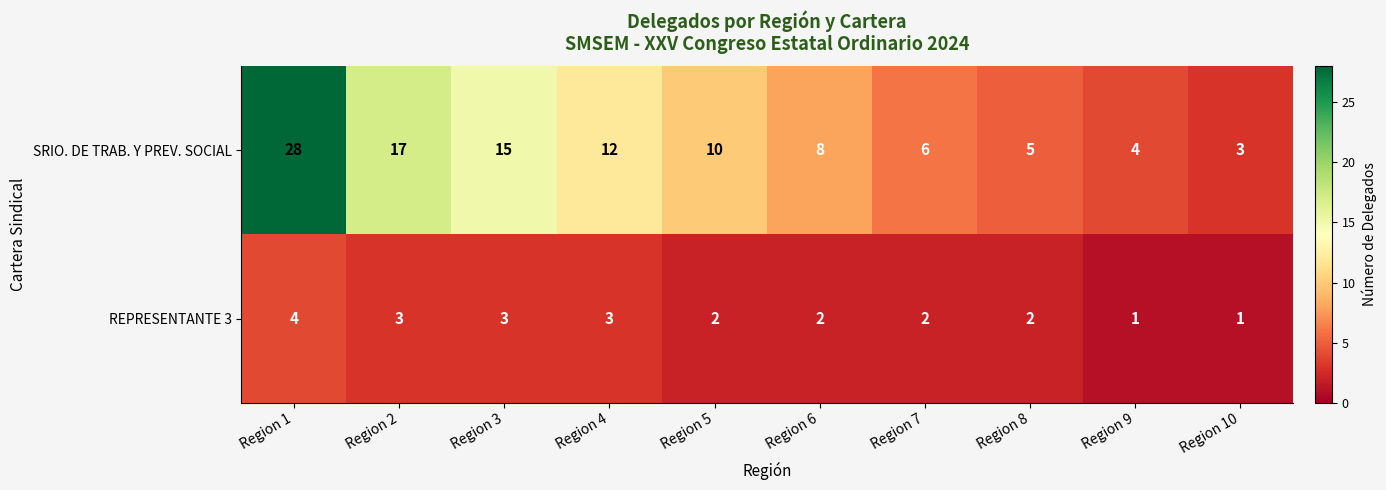

At Region 9, list the series in order from smallest to largest.

REPRESENTANTE 3, SRIO. DE TRAB. Y PREV. SOCIAL